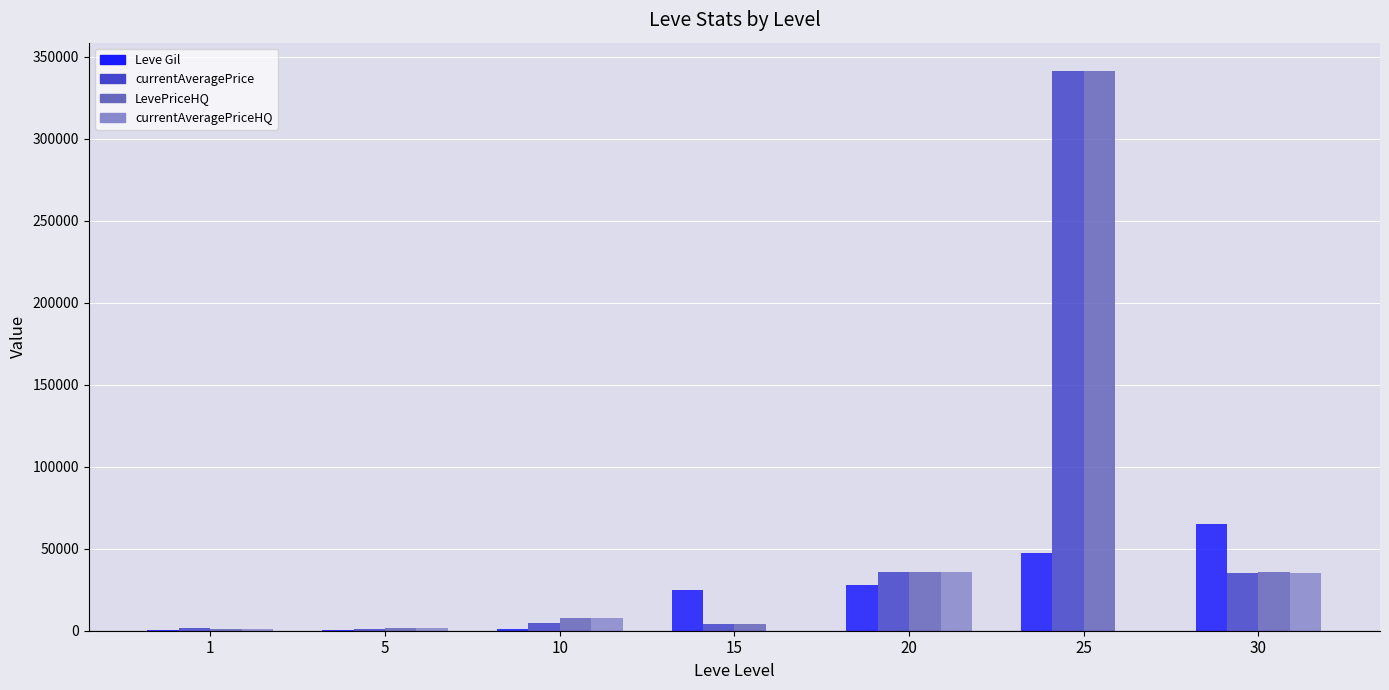

At which category is the sum across all series the highest?

25